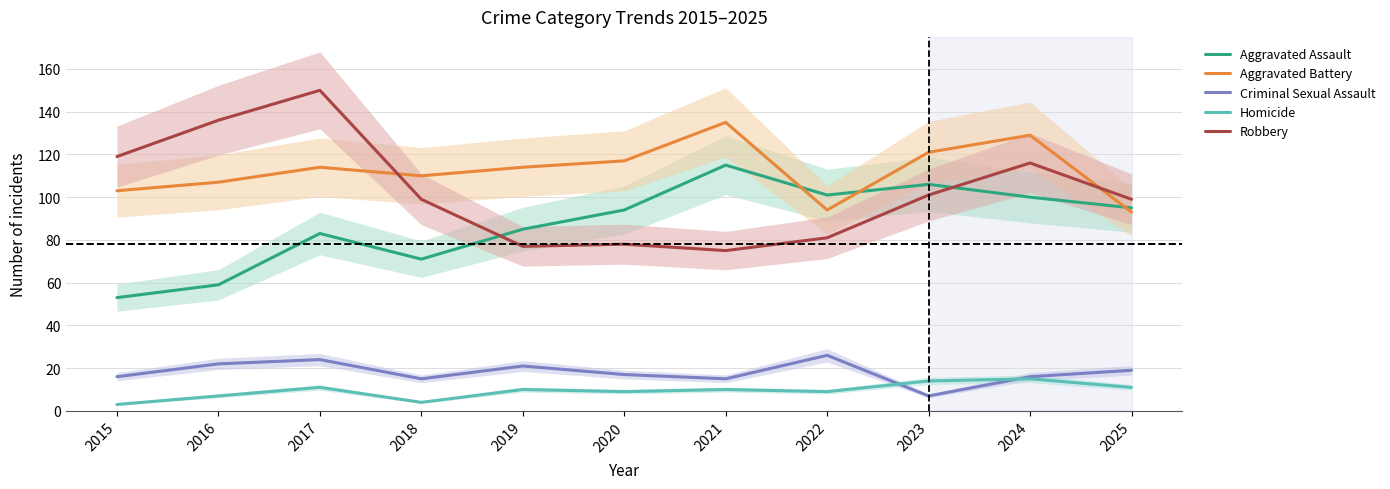

List the series in order of their peak value, highest first.

Robbery, Aggravated Battery, Aggravated Assault, Criminal Sexual Assault, Homicide